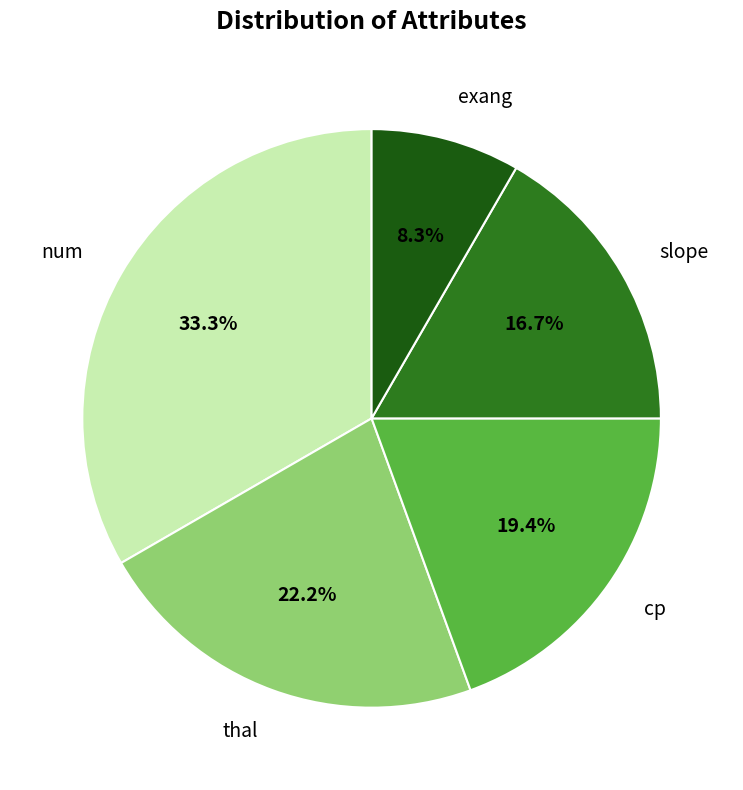

How many segments does this pie chart have?

5